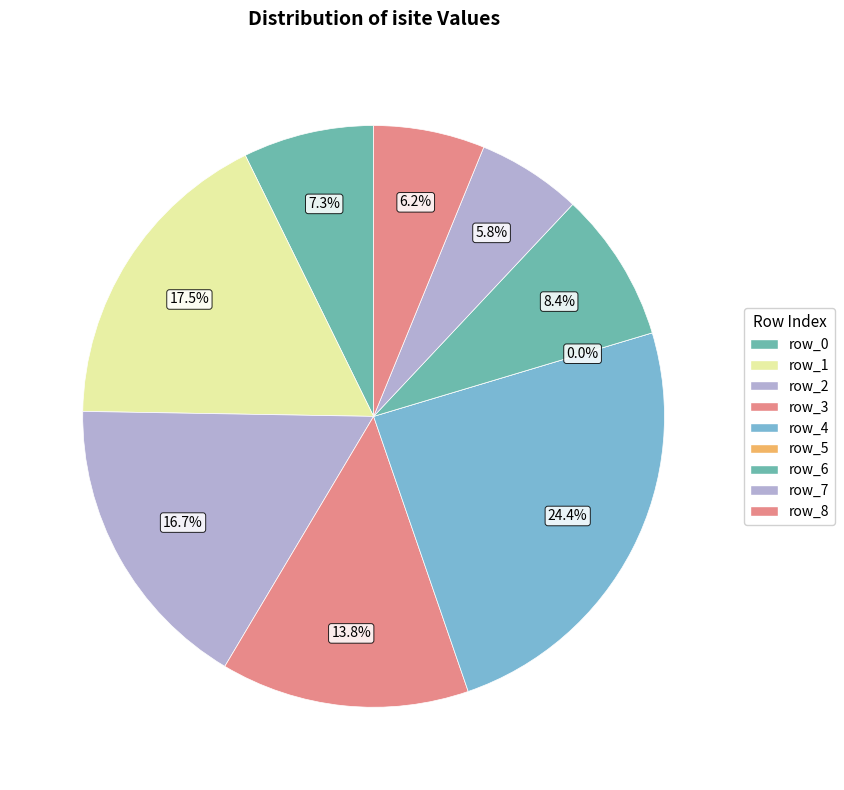

Do row_1 and row_0 together represent more than half of the pie?

No